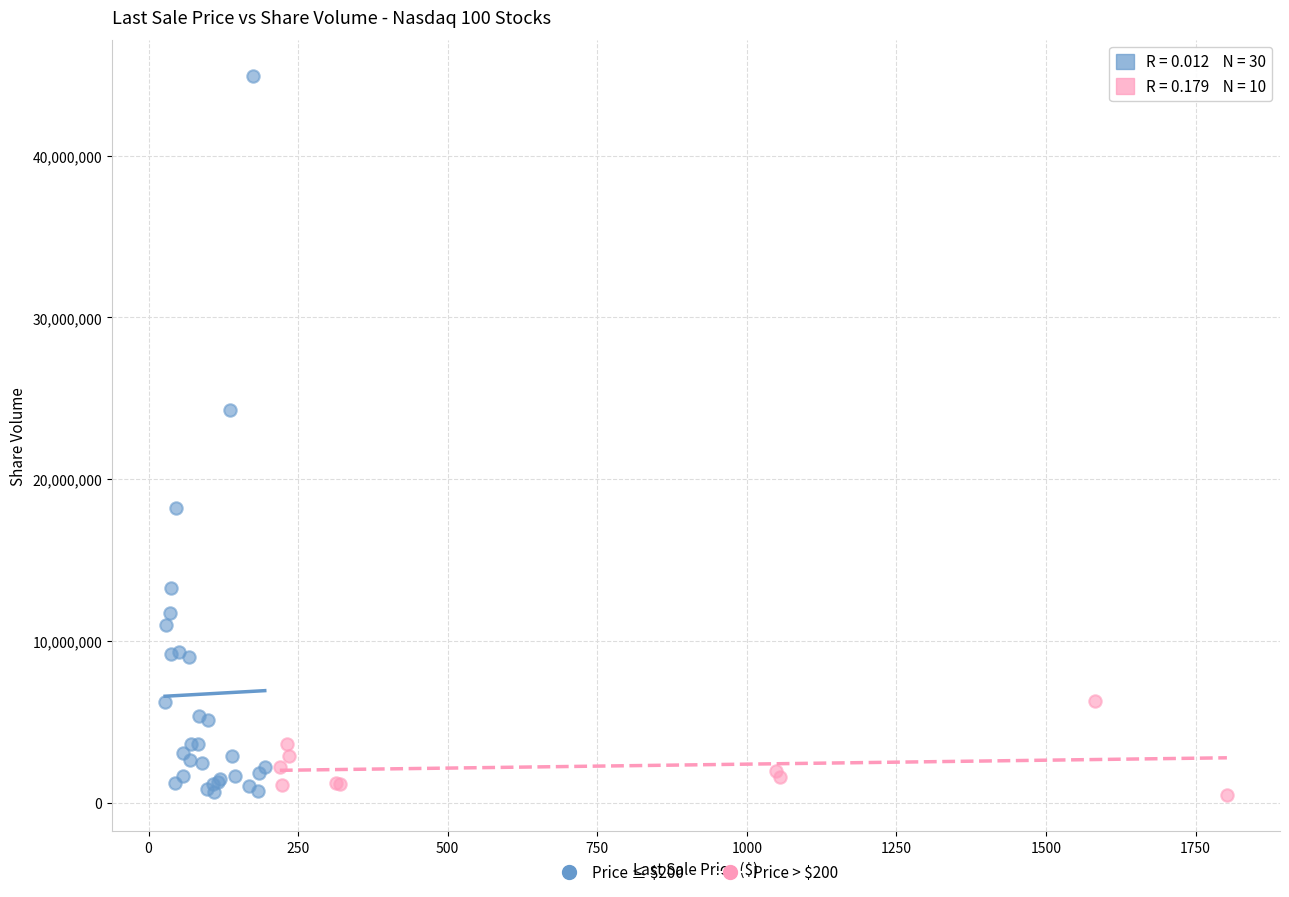

Which series has the largest Y range (max minus min)?

Price ≤ $200